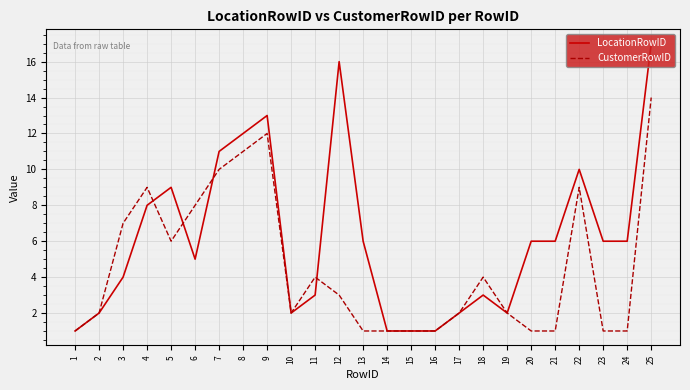

What is the difference between the LocationRowID values at 8 and 1?

11